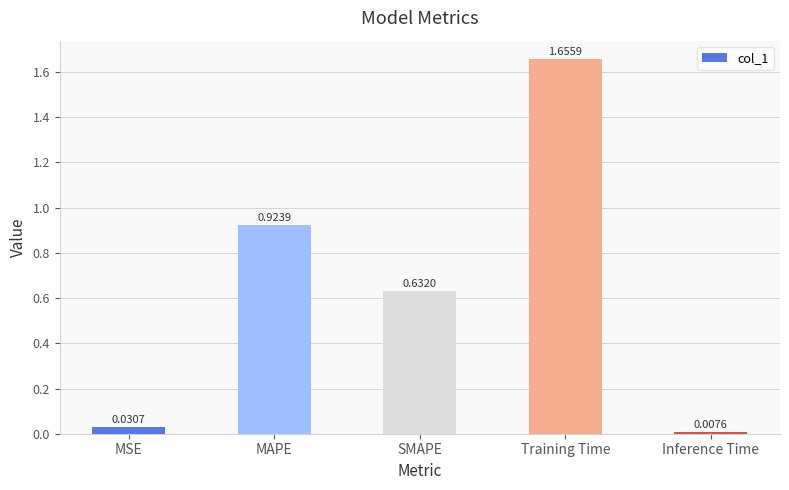

What is the difference between the maximum and minimum values?

1.6